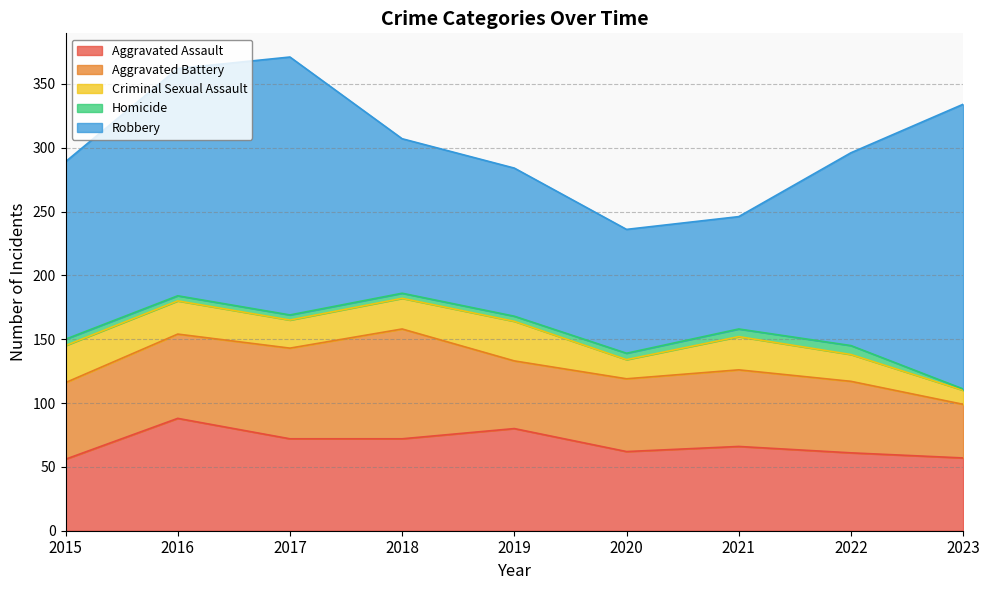

The Homicide series shows 5 at 2020. True or false?

True